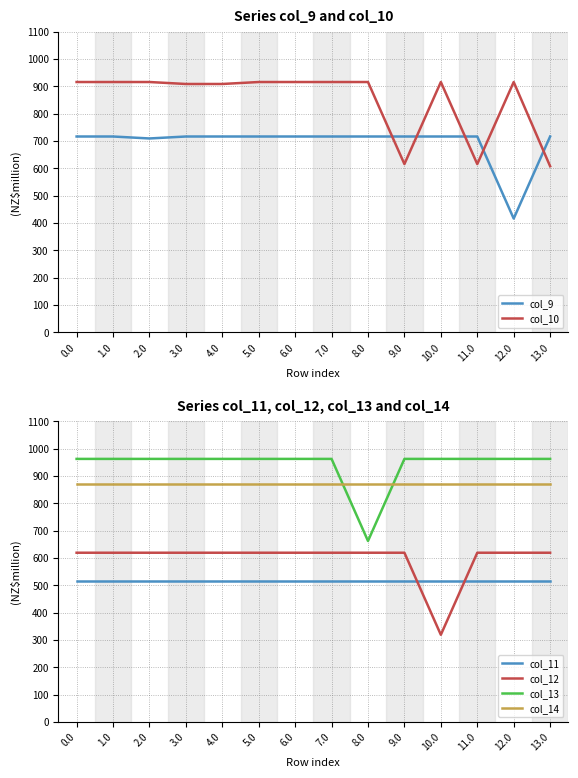

Reading left to right, transcribe all the data shown in this chart.

col_9: 716.9	716.9	709.7	716.9	716.9	716.9	716.9	716.9	716.9	716.9	716.9	716.9	416.7	716.9
col_10: 916.2	916.2	916.2	909.0	909.0	916.2	916.2	916.2	916.2	616.0	916.2	616.0	916.2	608.1
col_11: 516.0	516.0	516.0	516.0	516.0	516.0	516.0	516.0	516.0	516.0	516.0	516.0	516.0	516.0
col_12: 619.4	619.4	619.4	619.4	619.4	619.4	619.4	619.4	619.4	619.4	319.2	619.4	619.4	619.4
col_13: 962.7	962.7	962.7	962.7	962.7	962.7	962.7	962.7	662.5	962.7	962.7	962.7	962.7	962.7
col_14: 870.3	870.3	870.3	870.3	870.3	870.3	870.3	870.3	870.3	870.3	870.3	870.3	870.3	870.3